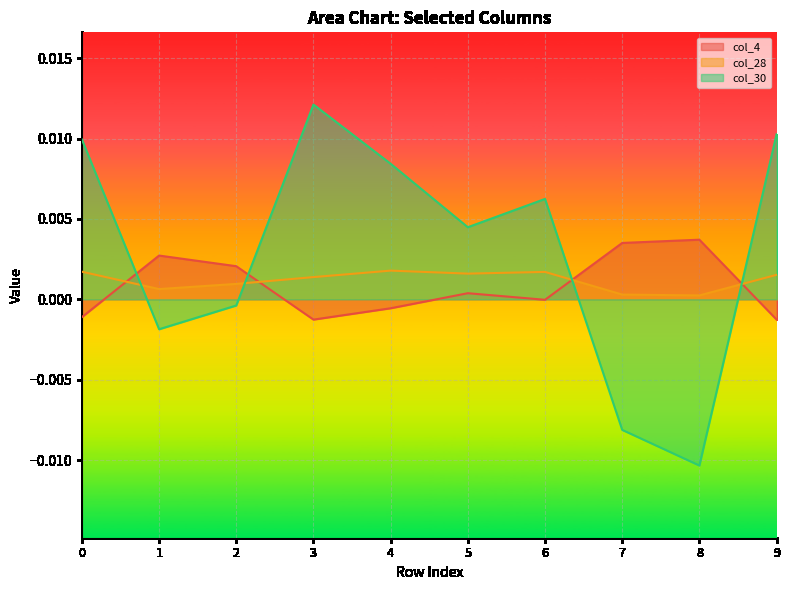

Is it true that col_4 equals 0.0 at 2?

True